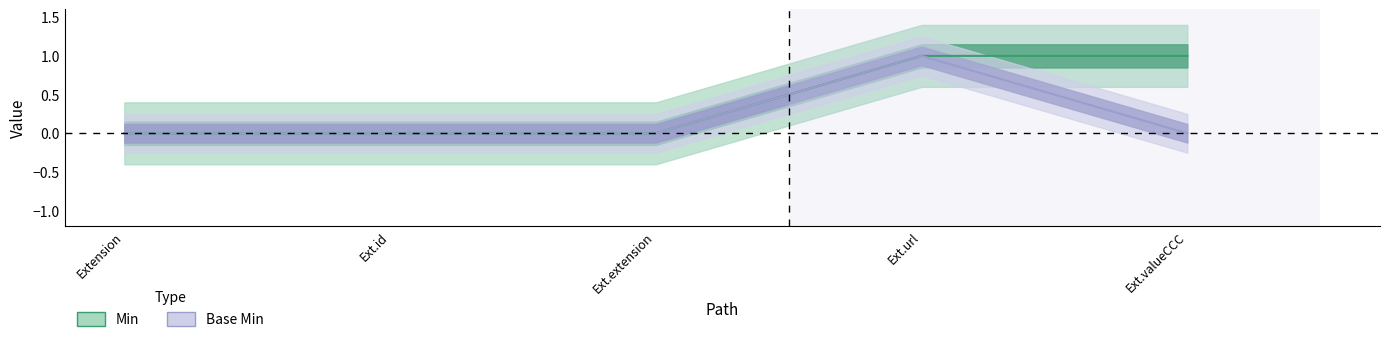

What is the difference between the Min values at Extension and Ext.valueCCC?

1